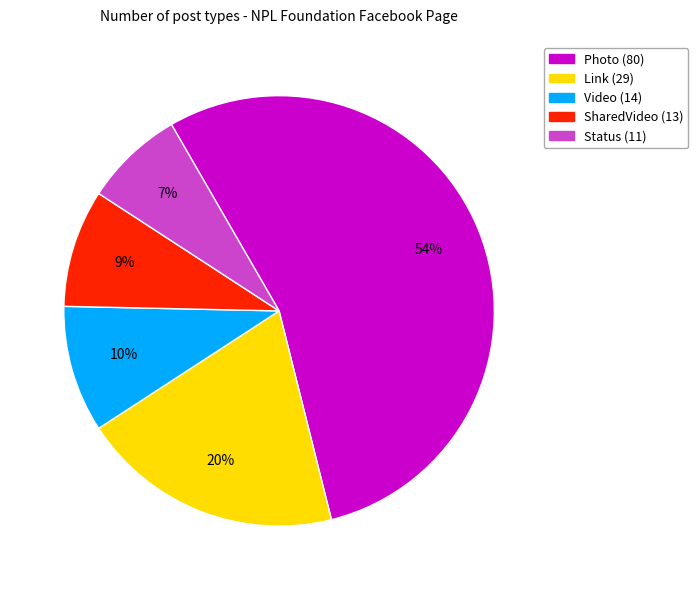

Approximately how many times larger is the value at Video compared to Photo?

0.2